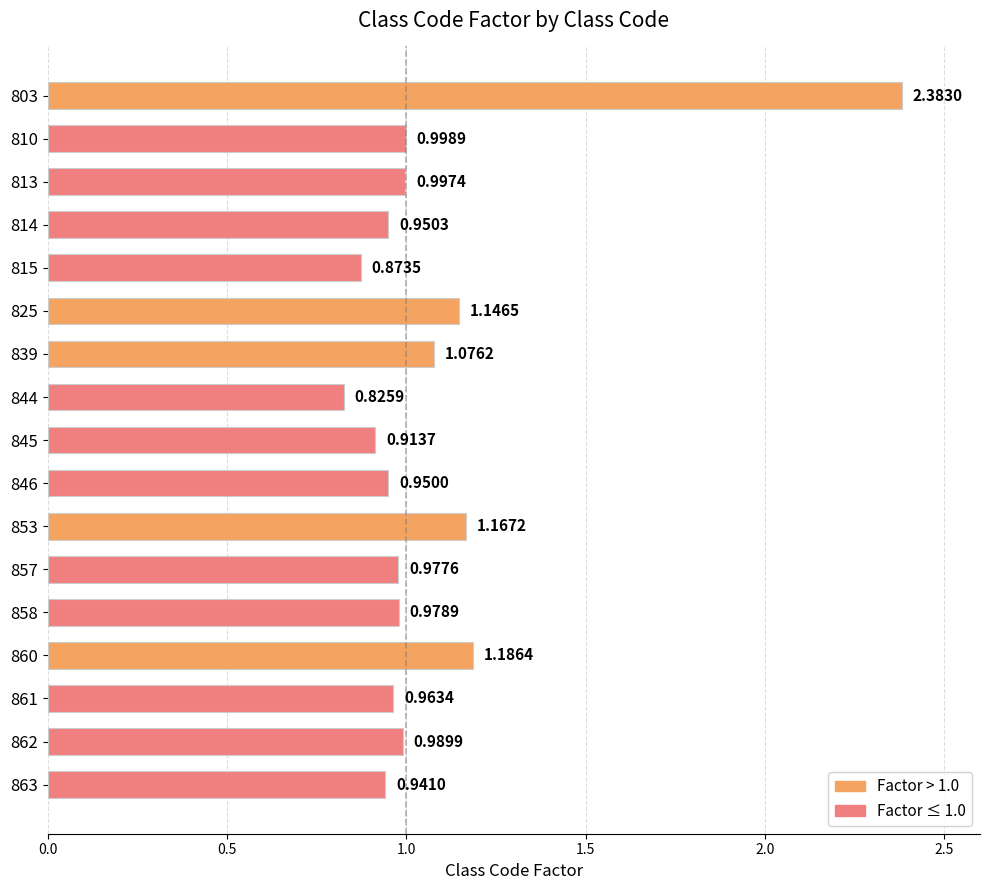

Which has a higher value, 814 or 861?

861